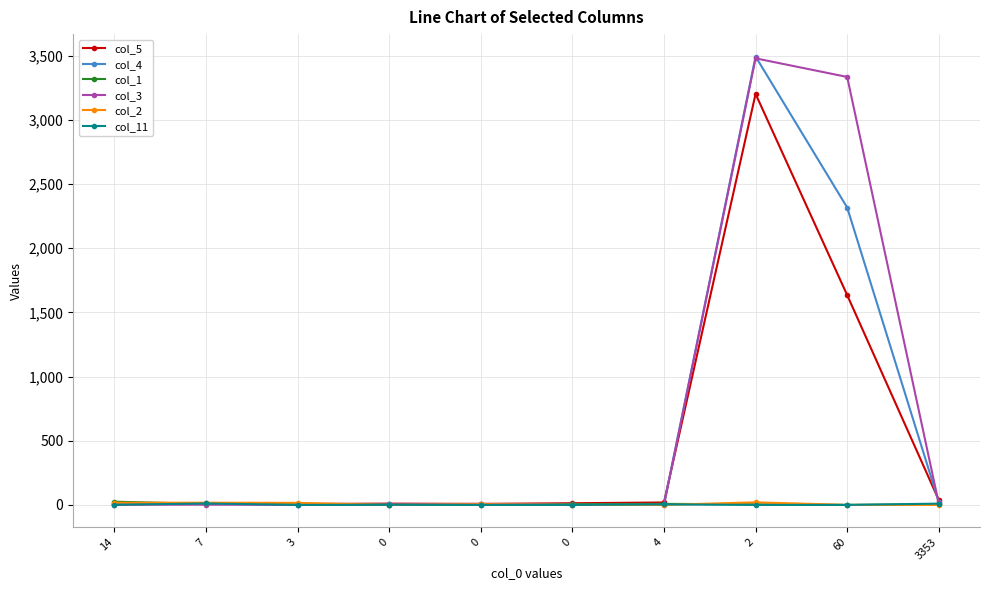

Which has a higher value, 3353 or 2?

2